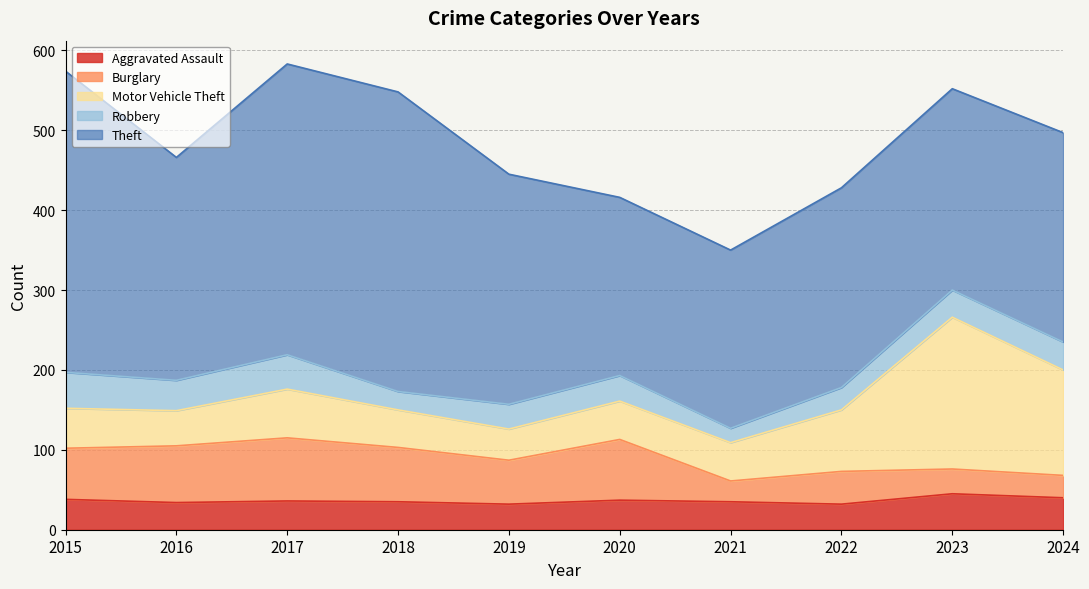

What is the difference between the highest and lowest values at 2016?

245